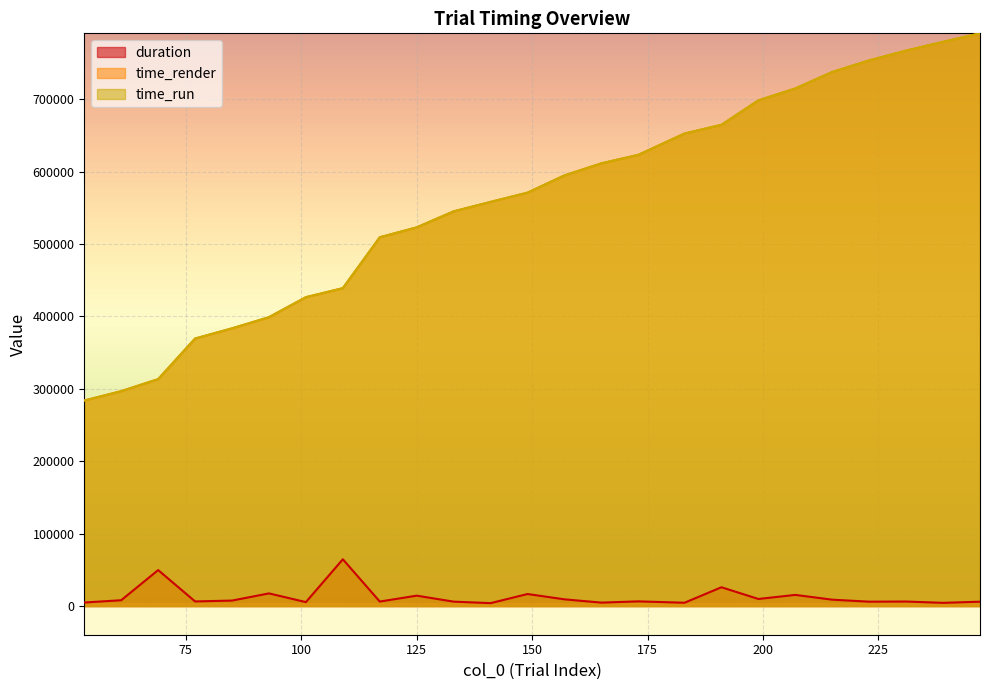

Where does the time_render series first go above 571010?

149